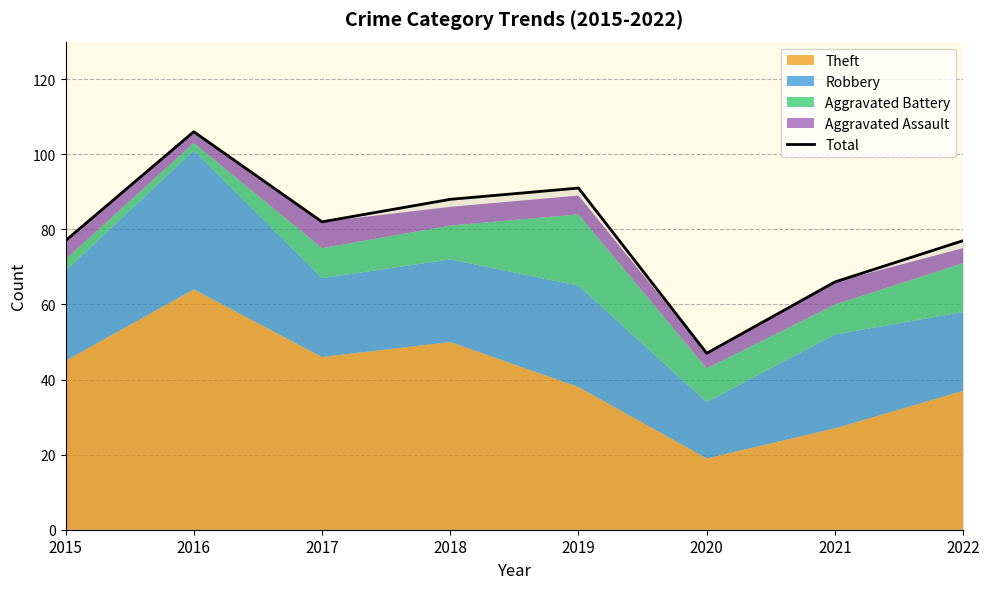

What is the maximum value shown in the chart?

106